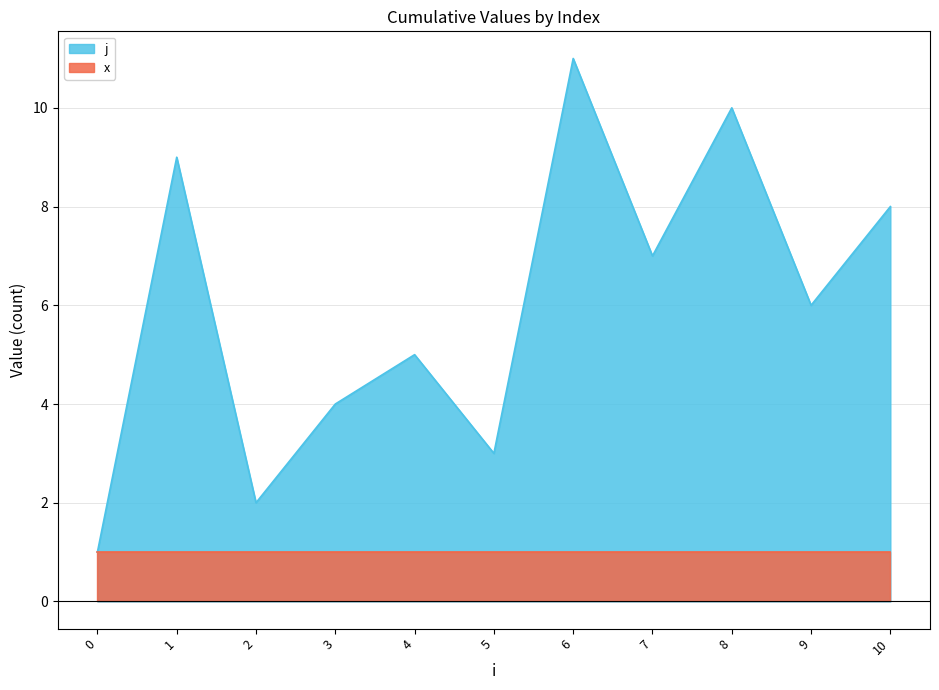

Approximately how many times larger is the value at 9 compared to 7?

0.9